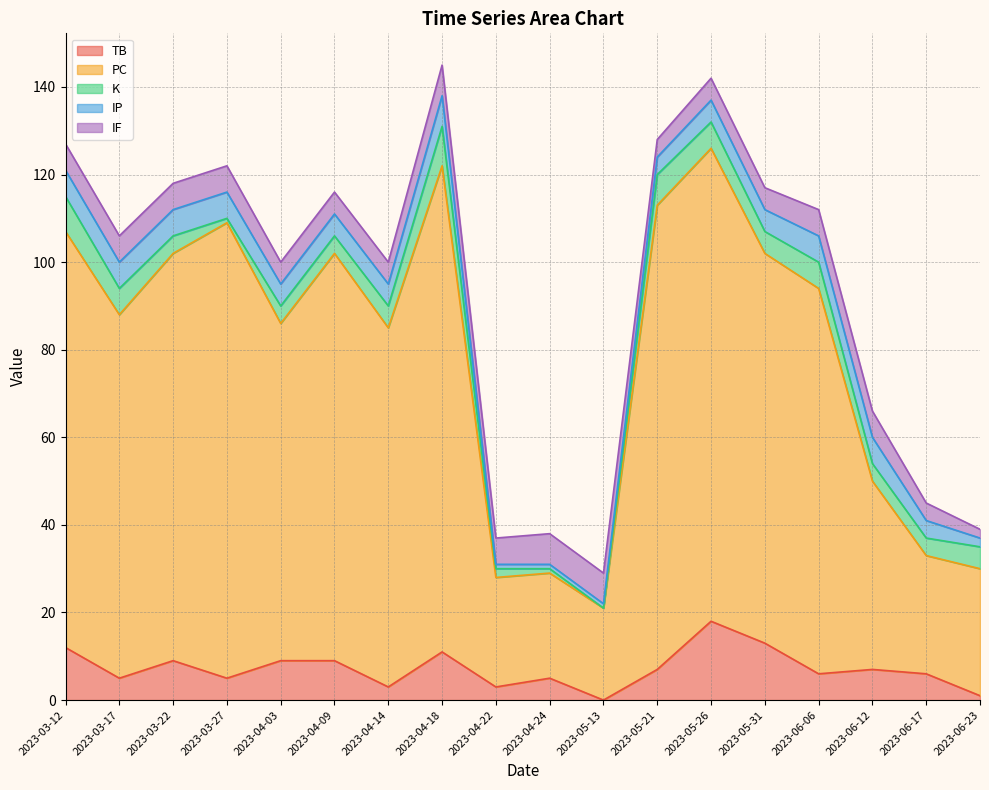

What is the total value across all series at 2023-03-22?

118